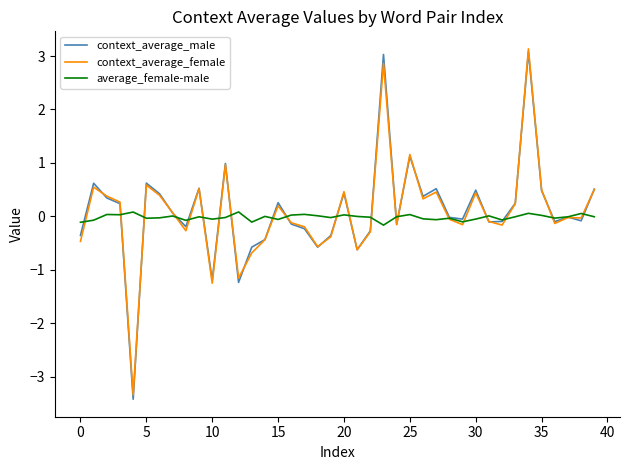

Which series has the widest spread of values?

context_average_male